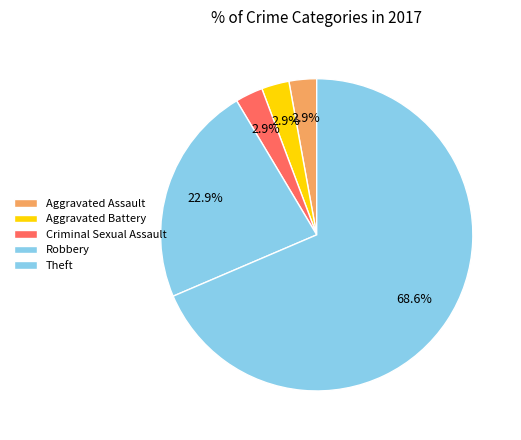

What percentage do Aggravated Assault and Criminal Sexual Assault together represent?

5.7%